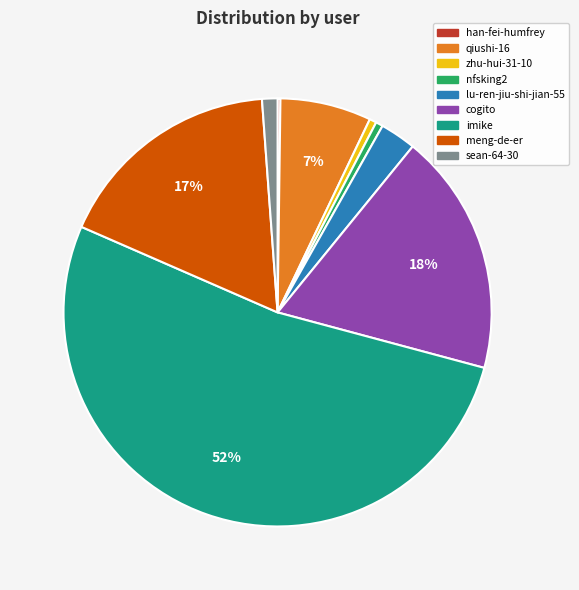

To the nearest percent, what is the difference between the cogito and meng-de-er slice percentages?

1%